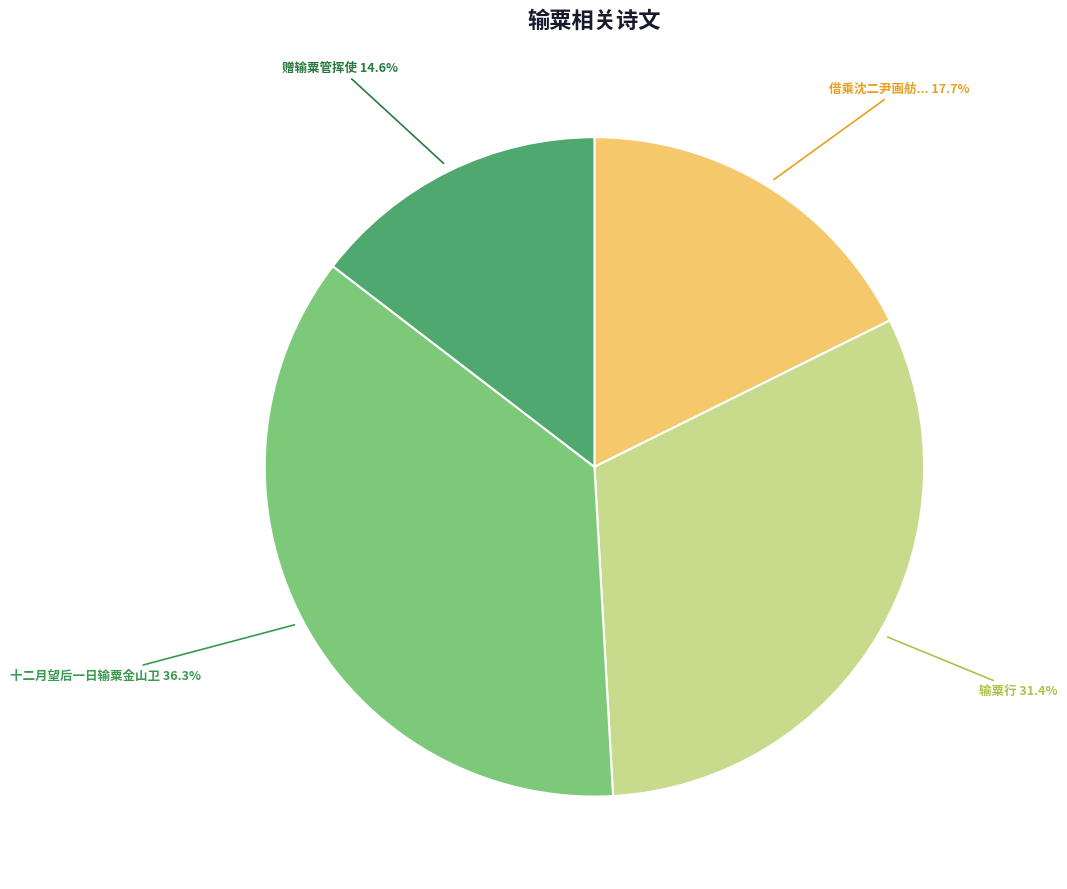

What is the smallest slice in the pie chart?

赠输粟管挥使